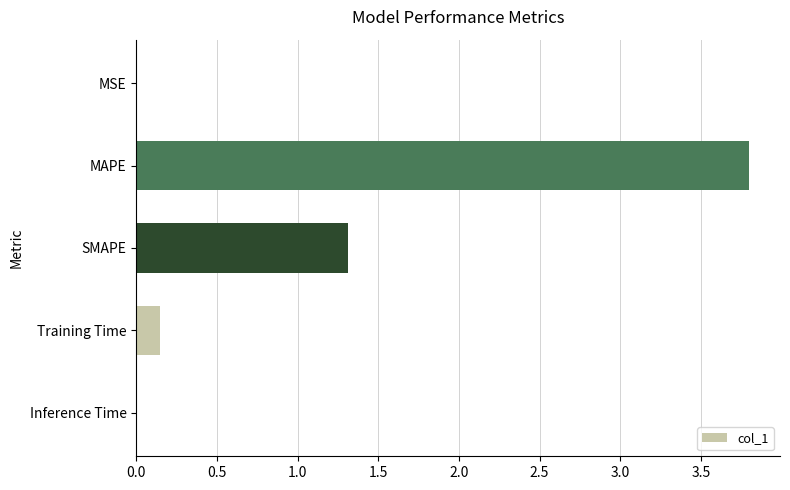

The value at Inference Time is 0.0. True or false?

True